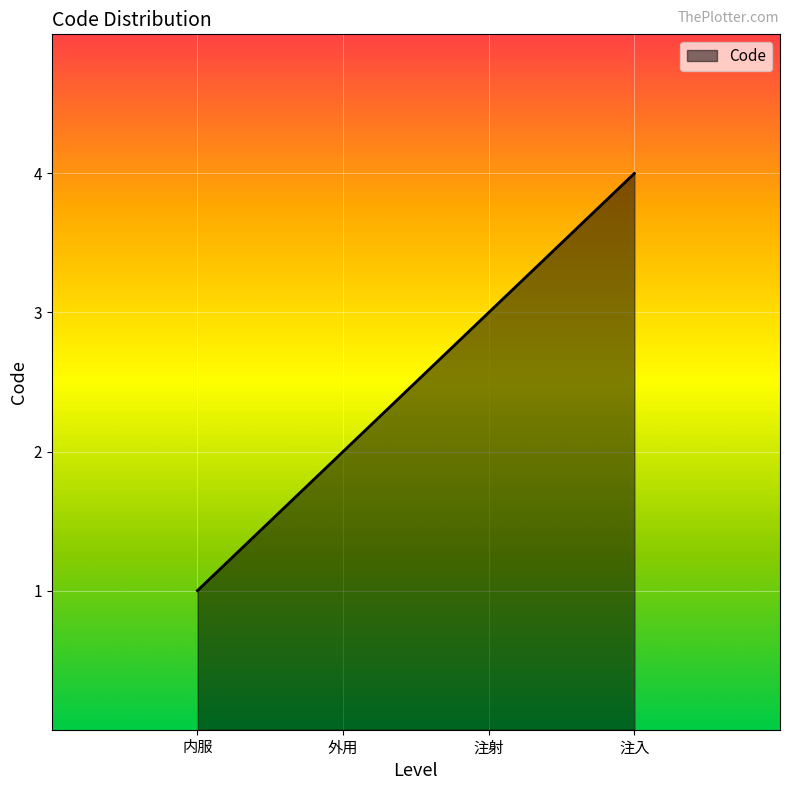

What position from the left is 外用?

2